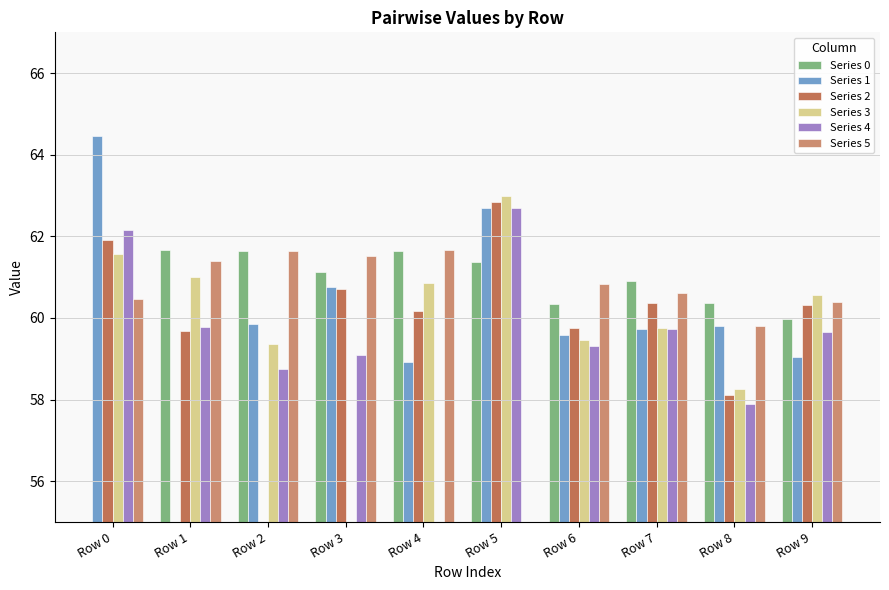

Which has a higher value, Row 0 or Row 3?

Row 3